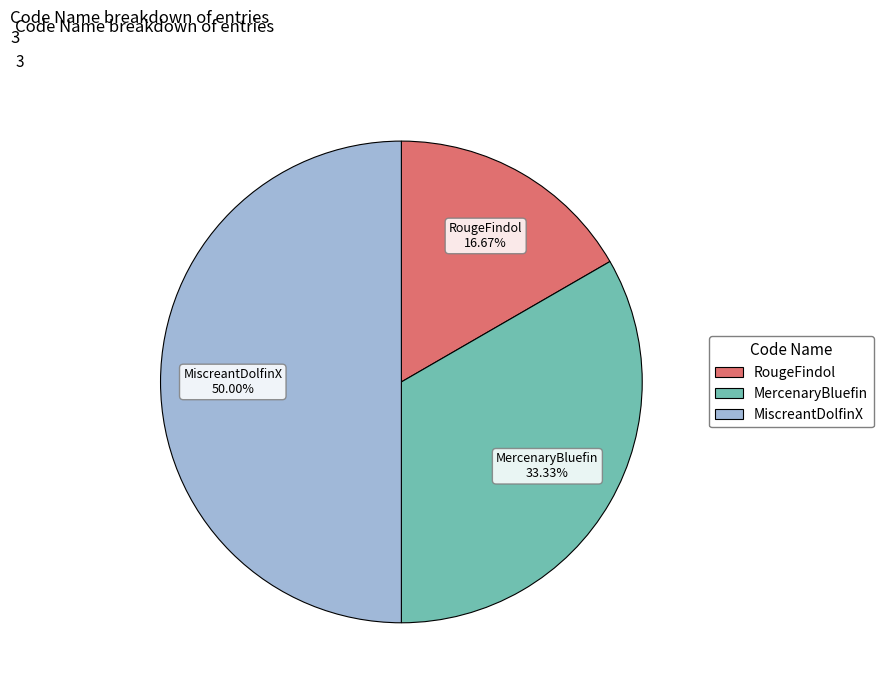

Between MercenaryBluefin and MiscreantDolfinX, which is larger?

MiscreantDolfinX